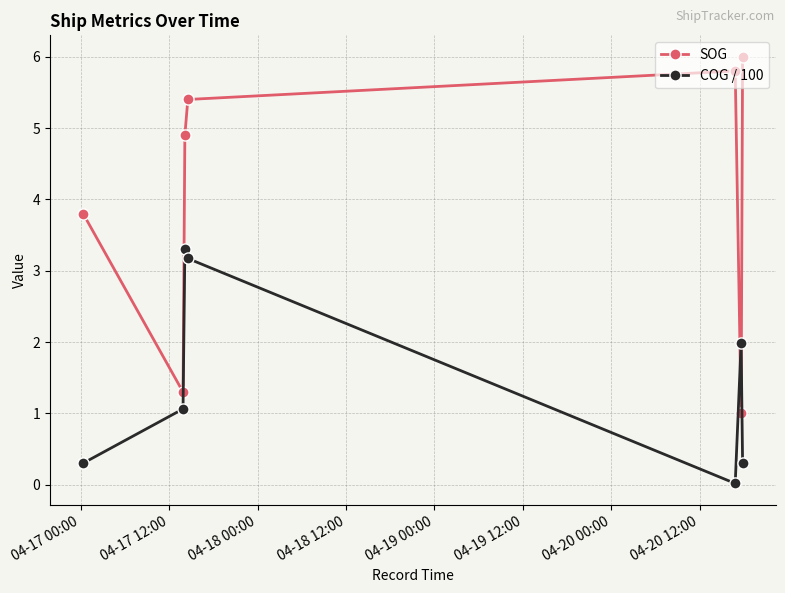

Rank the series by their average value, from lowest to highest.

COG / 100, SOG